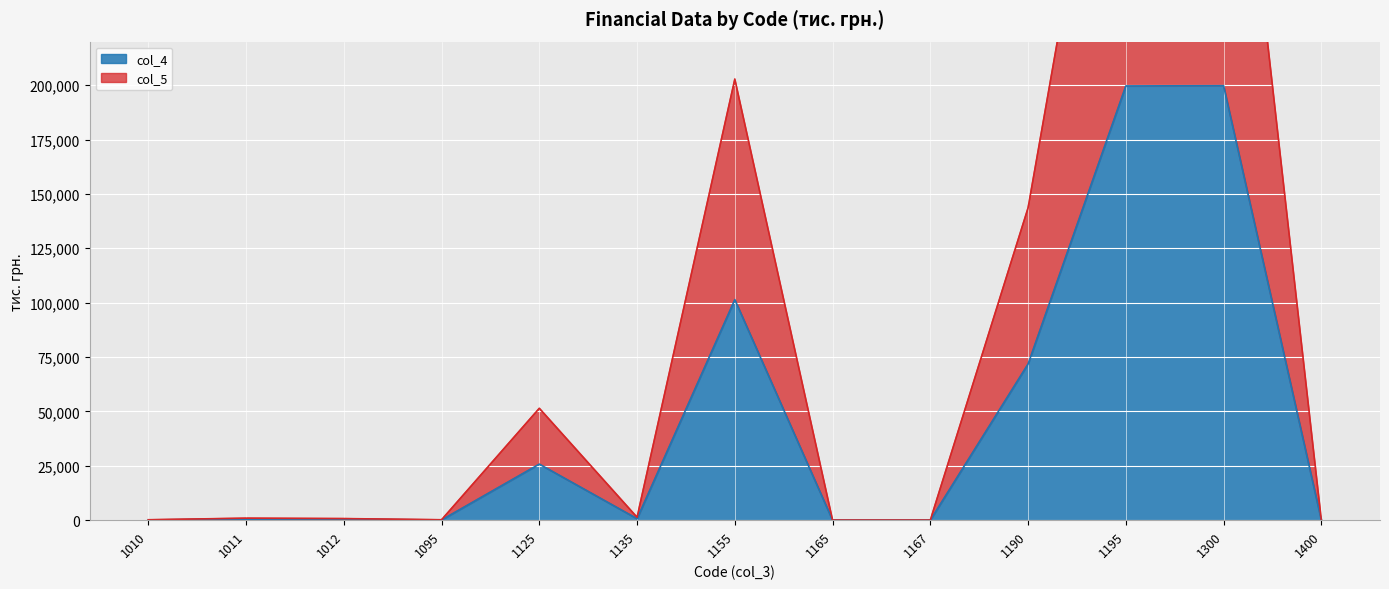

How many data points in col_4 are less than 459?

6